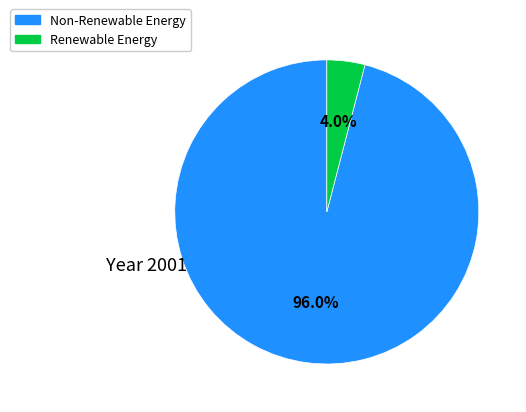

Does any single category account for the majority?

Yes